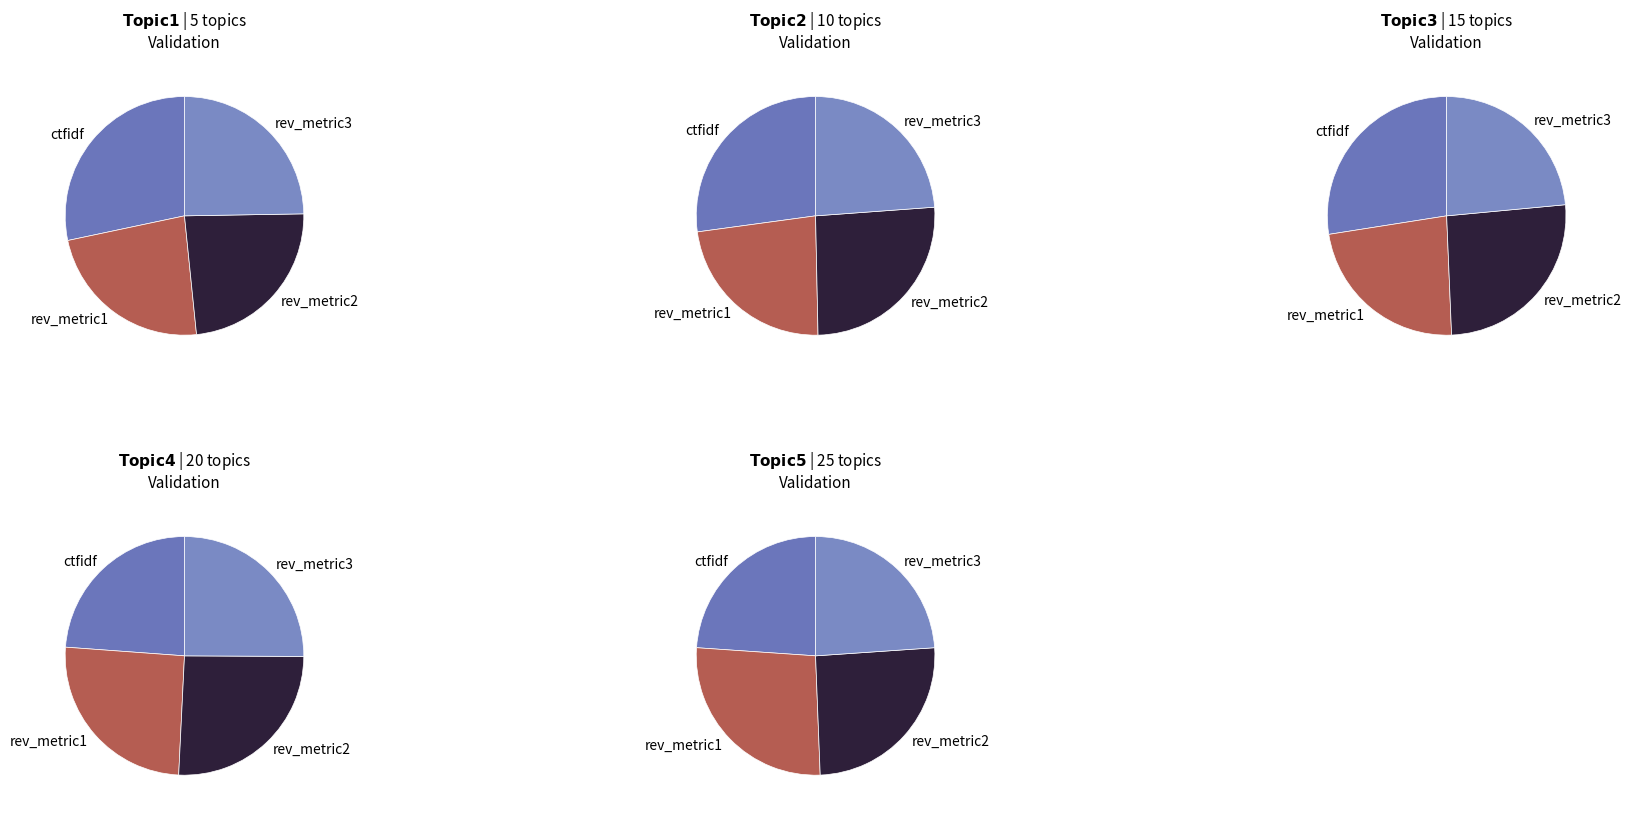

What is the difference between the highest and lowest values at 20?

0.1